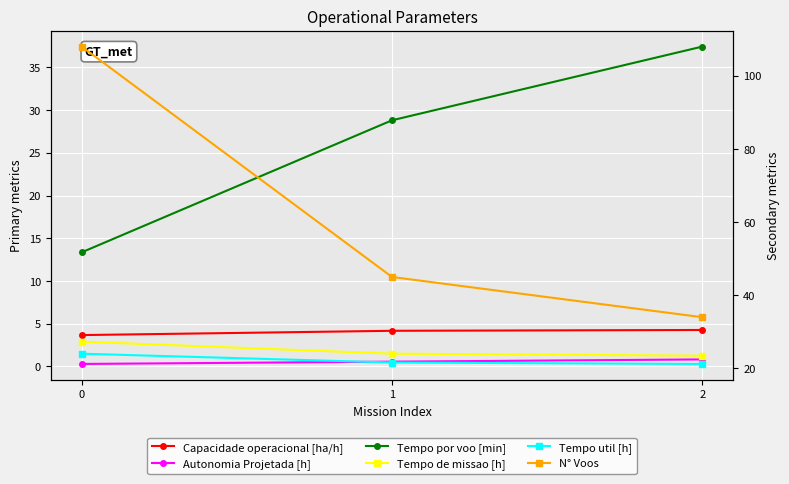

The Tempo por voo [min] series shows 13.3 at 0. True or false?

True